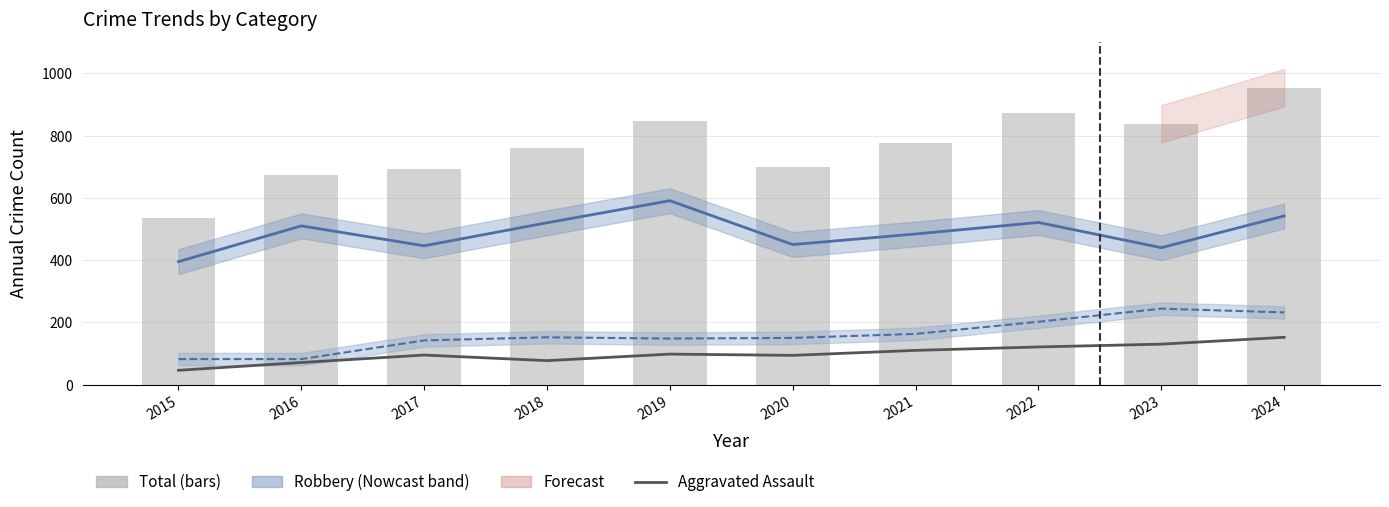

Are the bars horizontal?

No